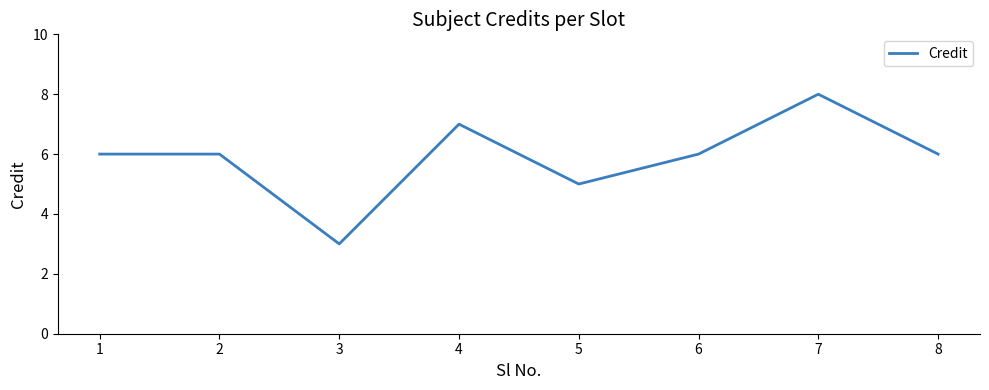

What is the approximate value at 2?

6